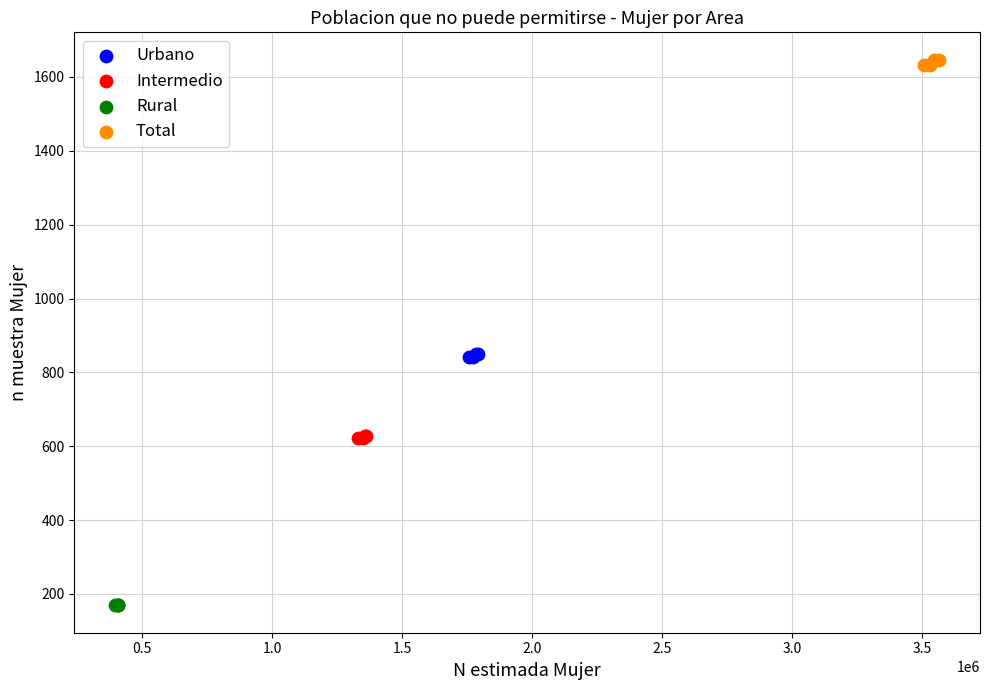

Which series reaches the minimum Y coordinate?

Rural